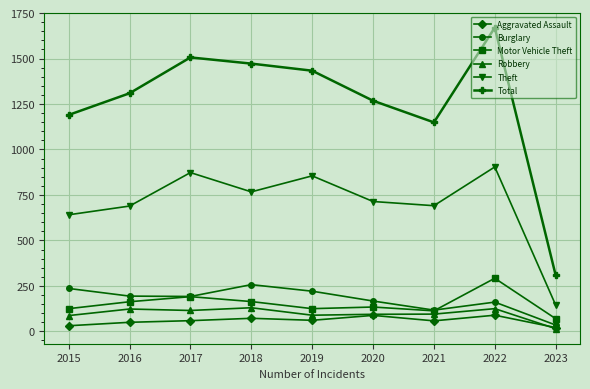

Is the value of Motor Vehicle Theft at 2015 greater than the value of Theft at 2018?

No